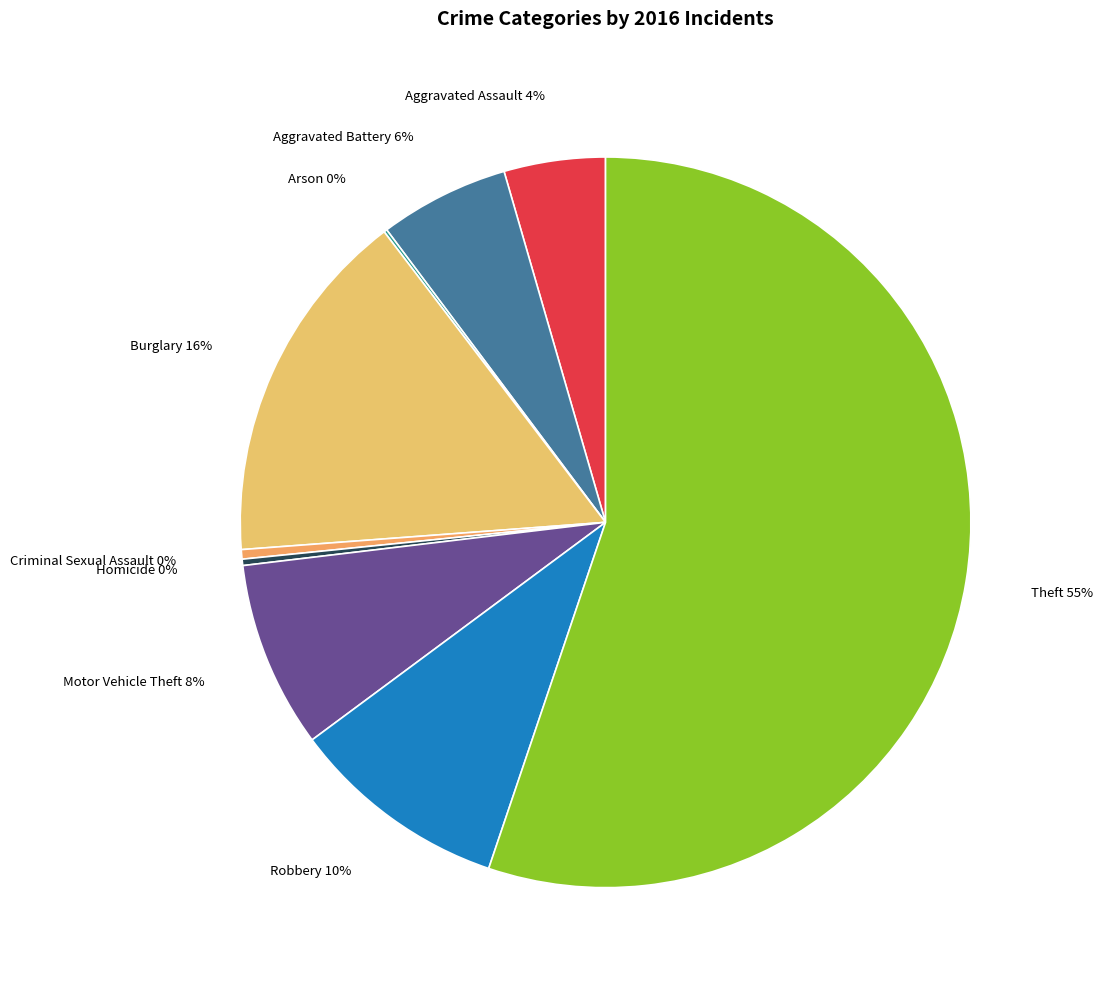

Does any single category account for the majority?

Yes